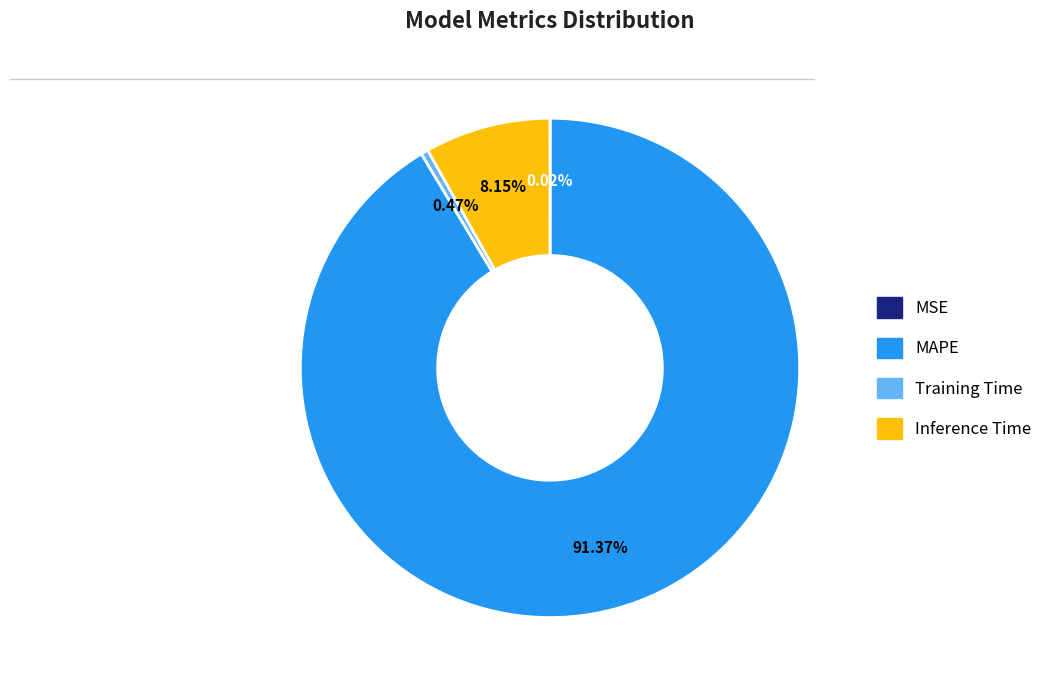

To the nearest percent, what portion does MAPE represent?

91%